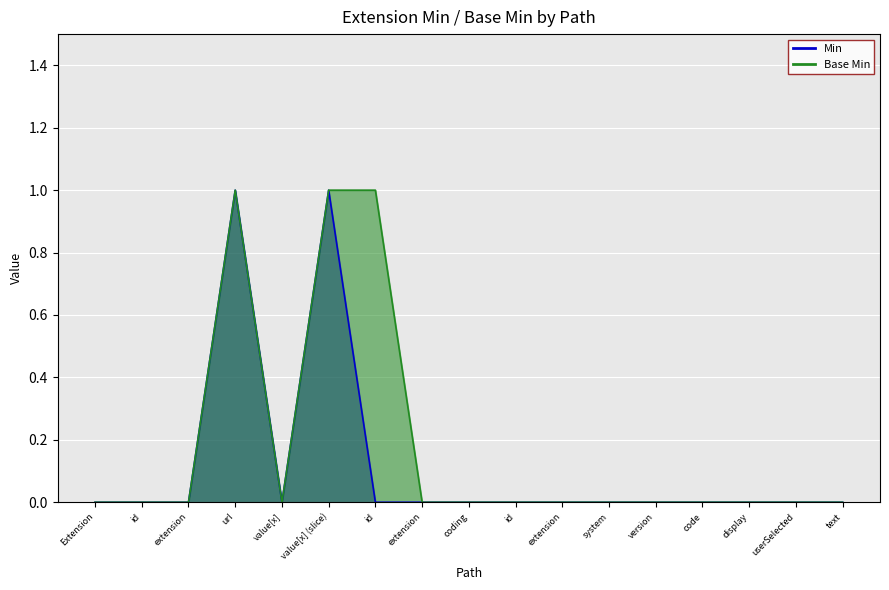

List the series in order of their peak value, highest first.

Min, Base Min